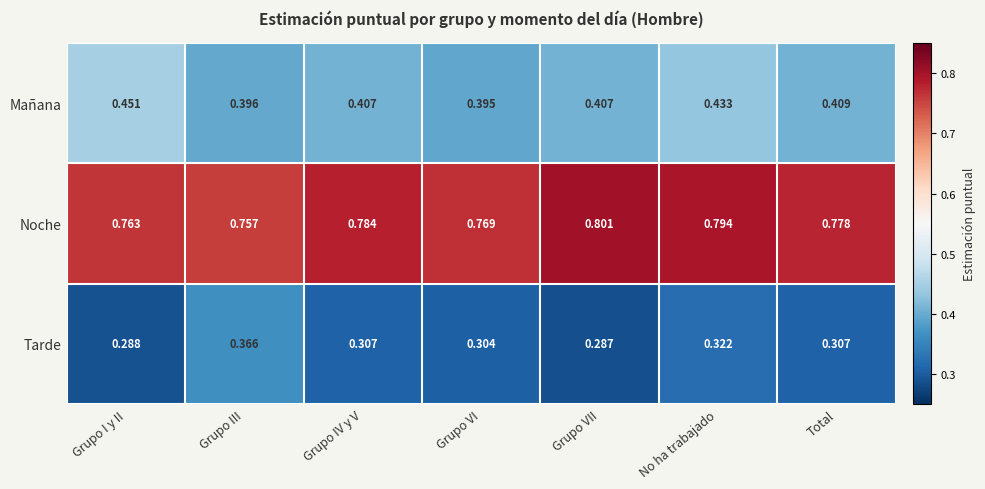

At Total, list the series in order from largest to smallest.

Noche, Mañana, Tarde